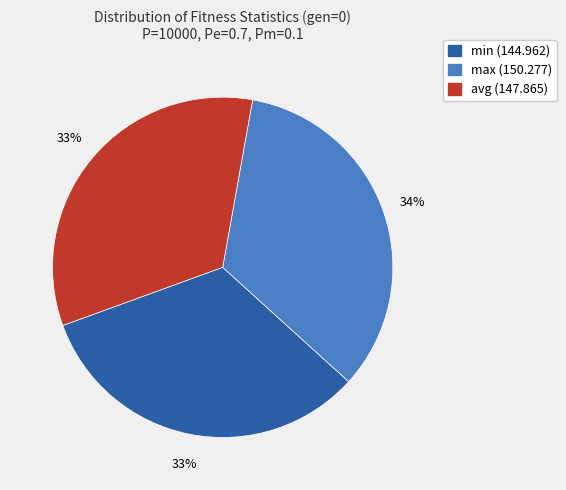

Does any single category account for the majority?

No